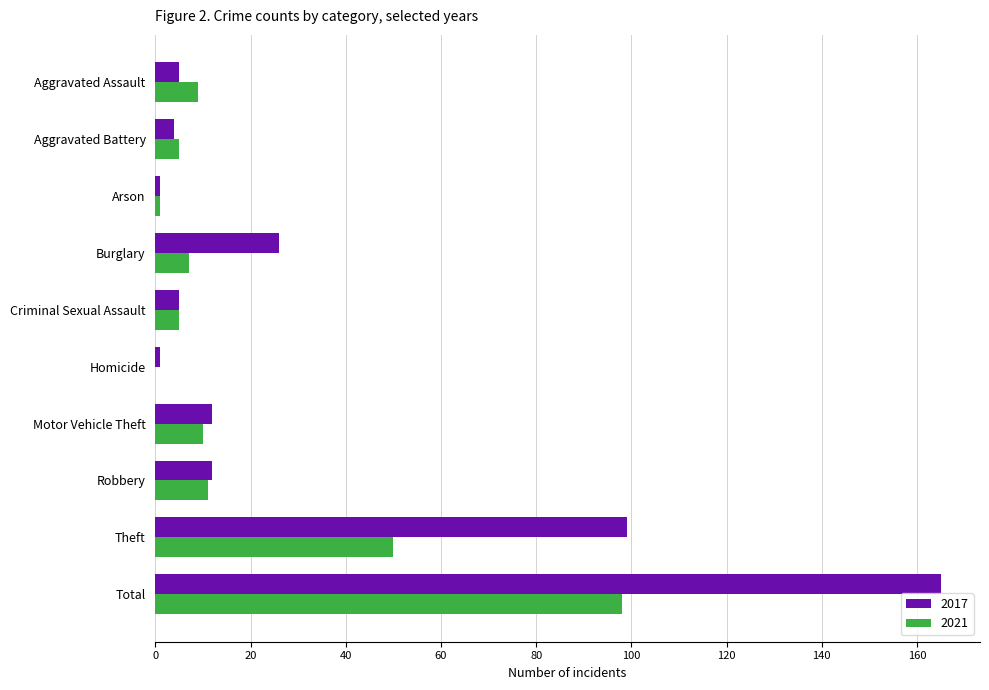

Count the number of data series in this chart.

2